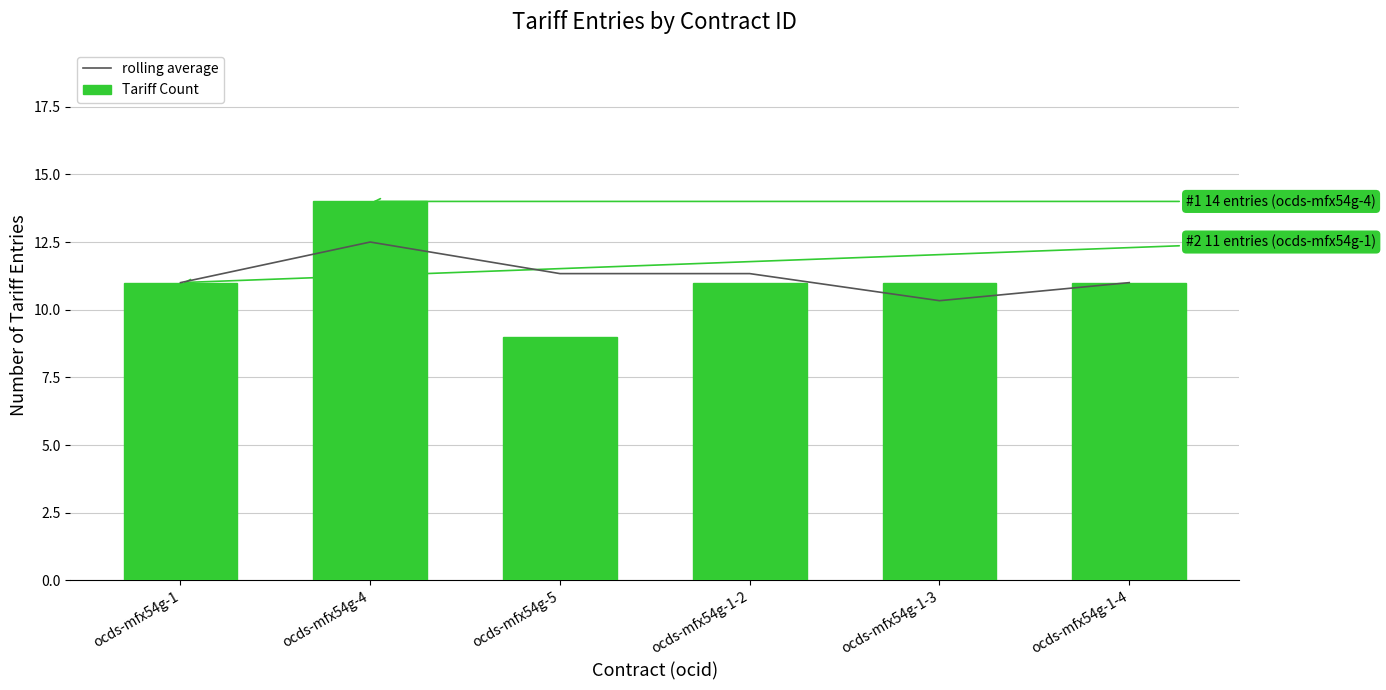

At how many categories does at least one series exceed 10?

6